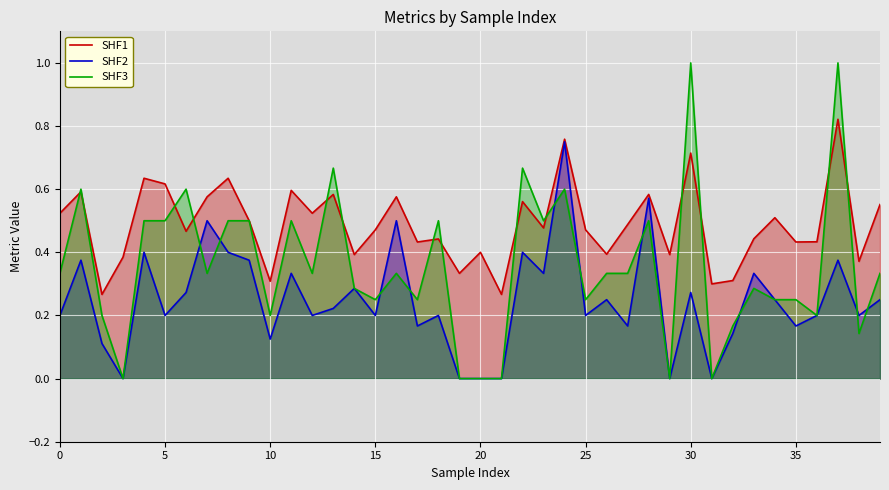

True or false: SHF2 and SHF1 cross at least once.

False